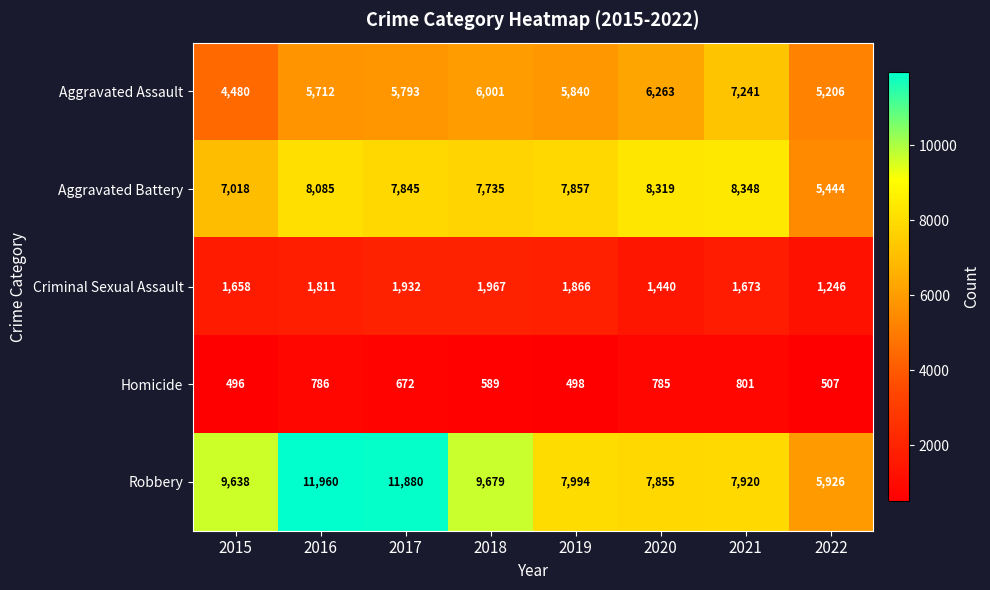

At how many categories does at least one series exceed 10860?

2